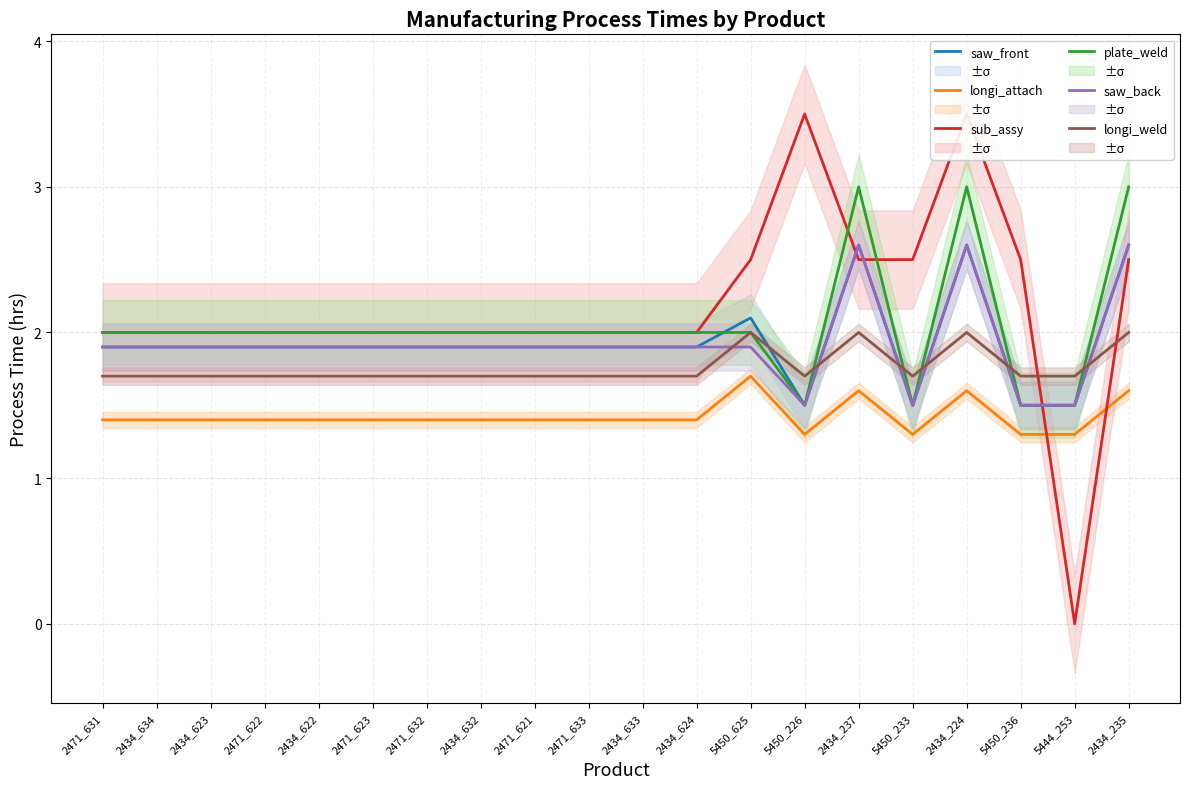

What is the label of the 8th point from the right?

5450_625